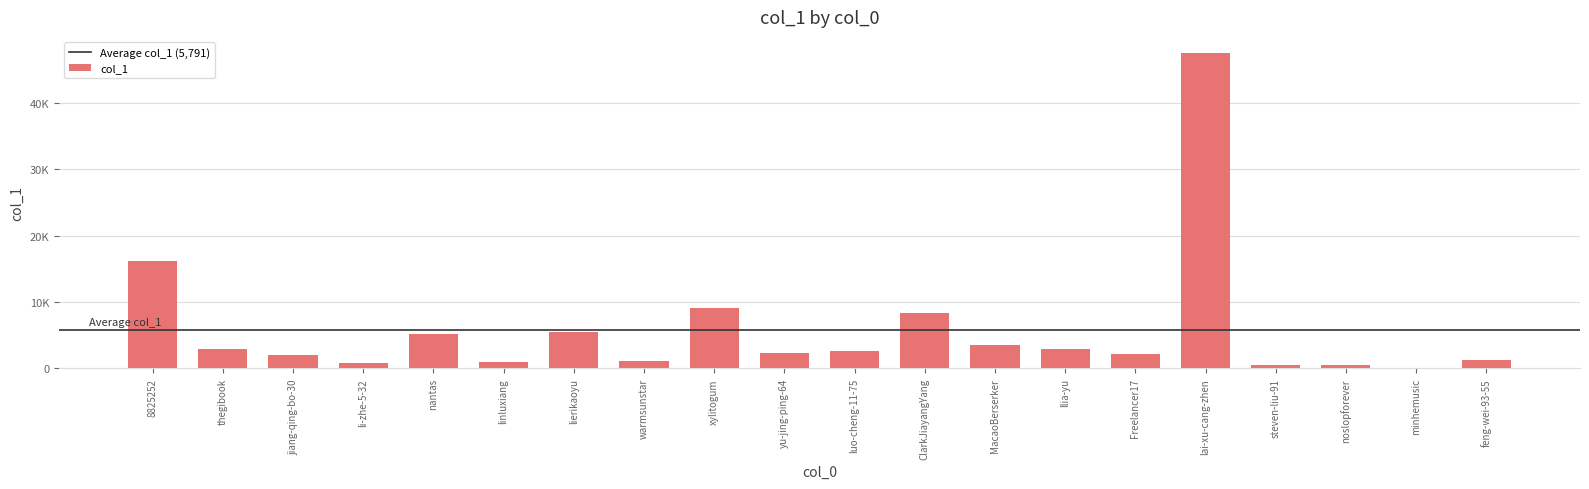

Are the bars grouped side by side (vs. stacked)?

No